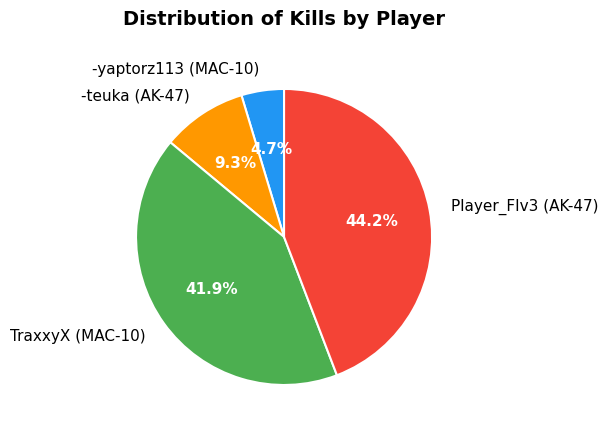

Rank the categories by value from highest to lowest.

Player_FIv3 (AK-47), TraxxyX (MAC-10), -teuka (AK-47), -yaptorz113 (MAC-10)